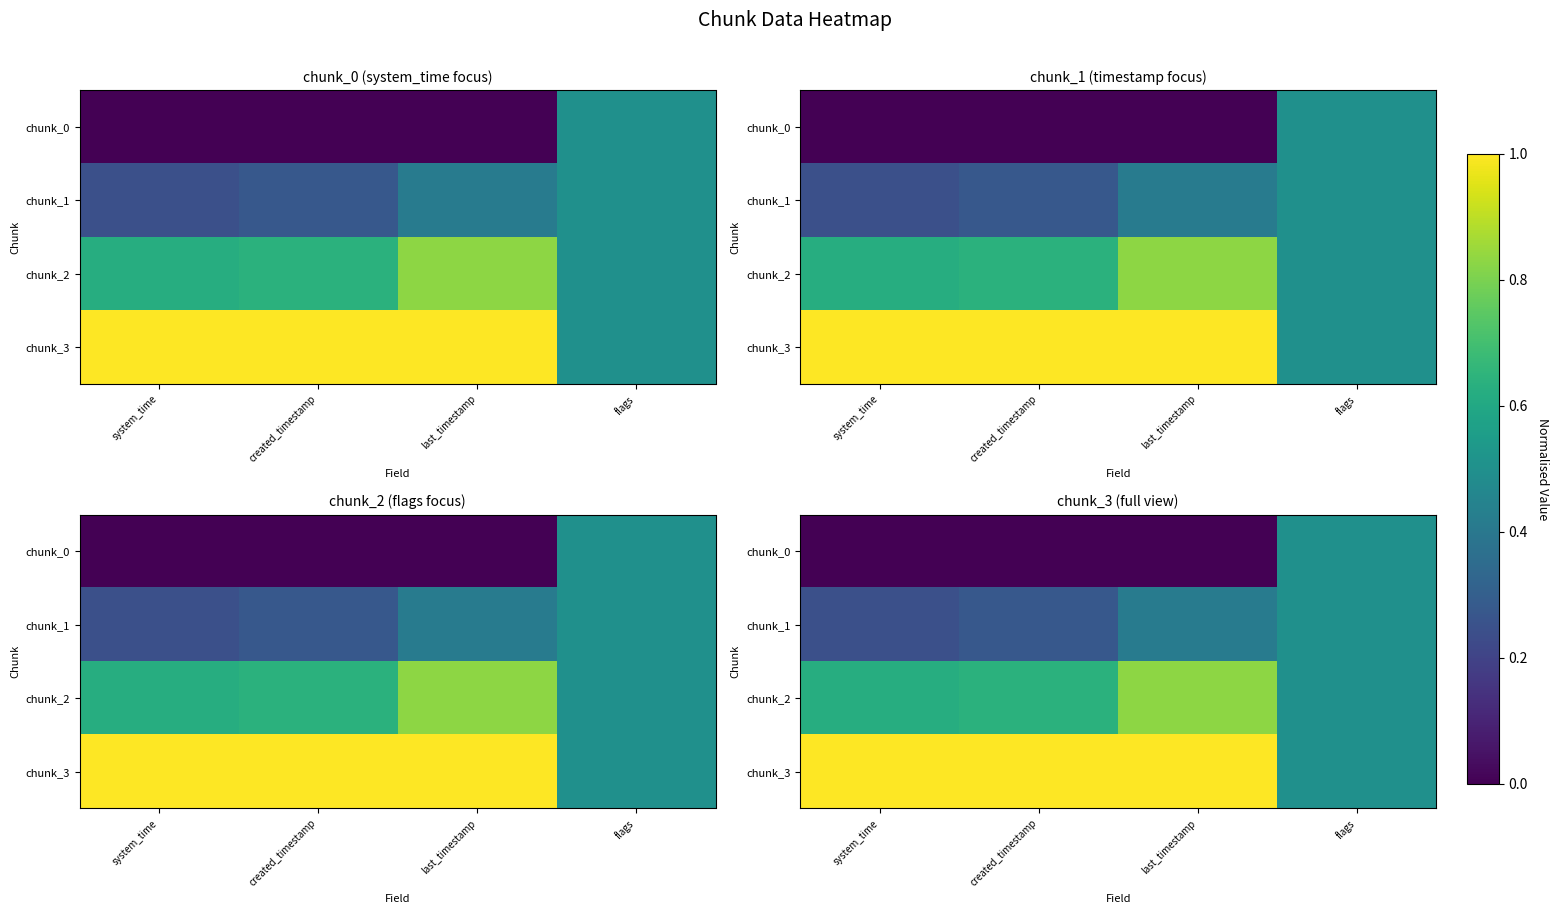

Which series changed the most between created_timestamp and flags?

chunk_0